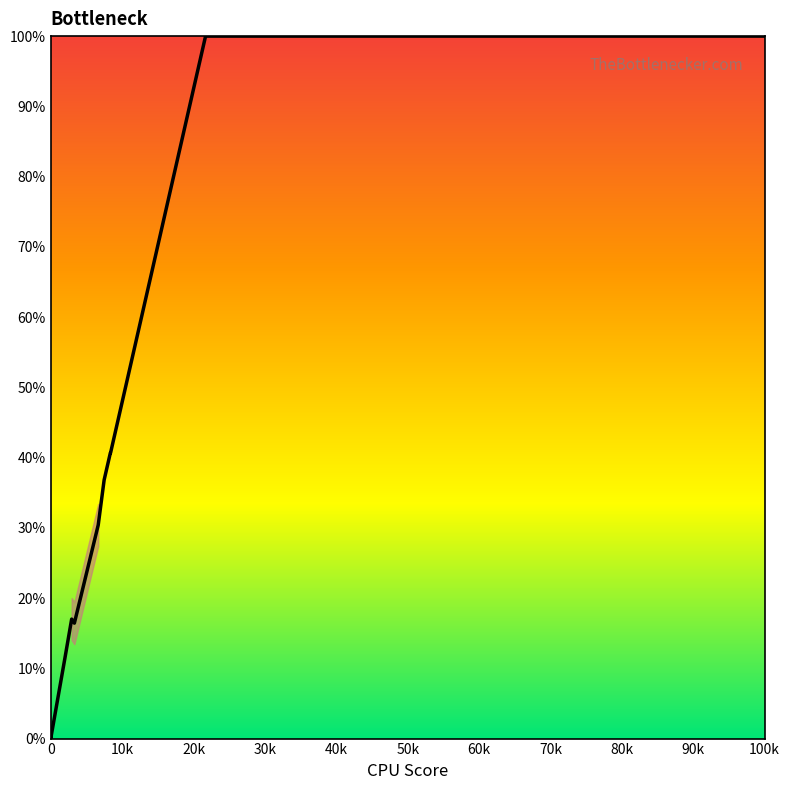

What is the greatest value displayed?

100.0